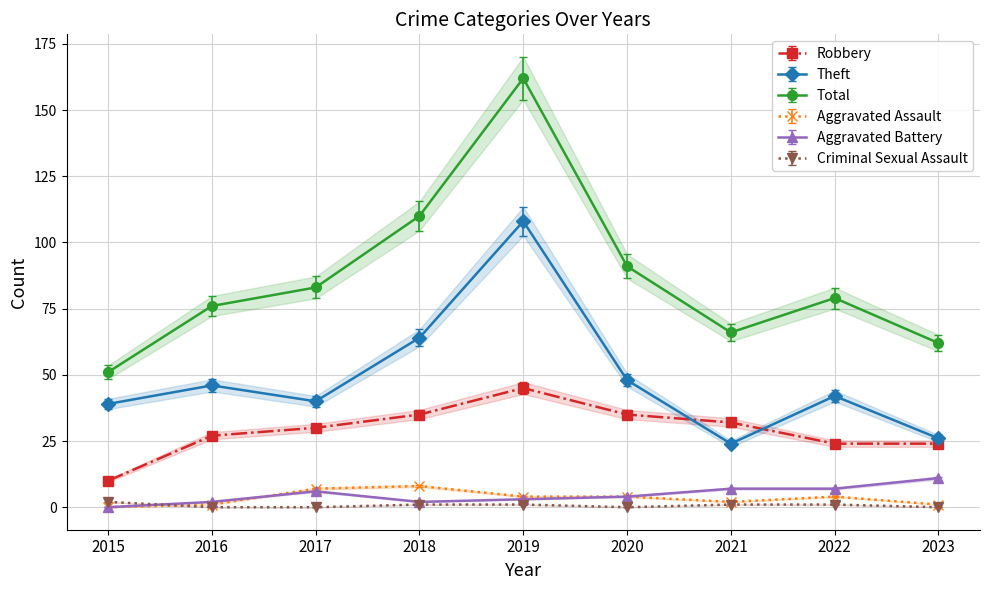

Which series has the widest spread of values?

Total